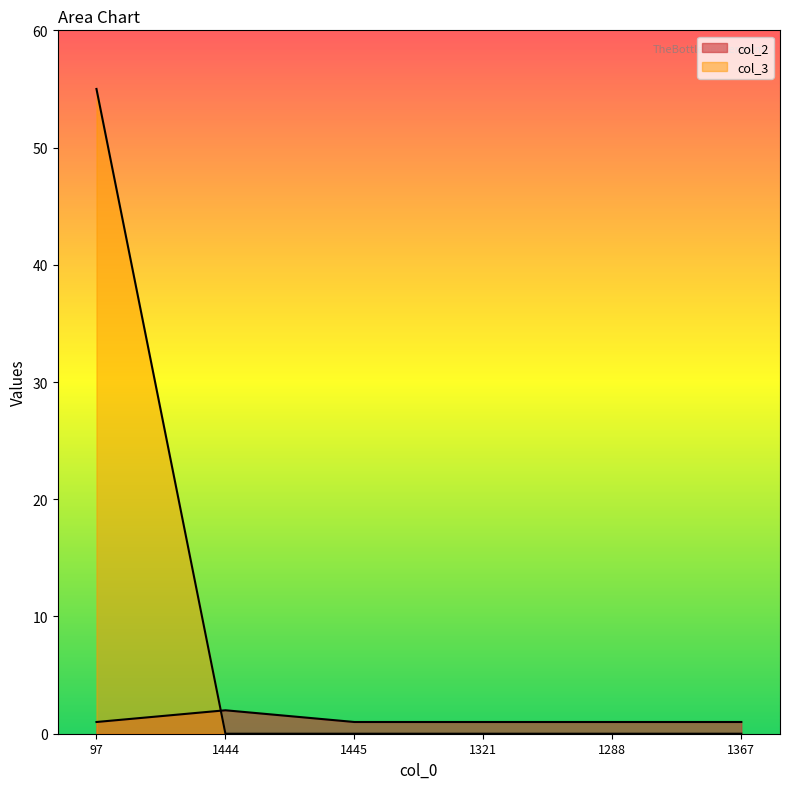

Does the chart display data point markers on the line(s)?

No